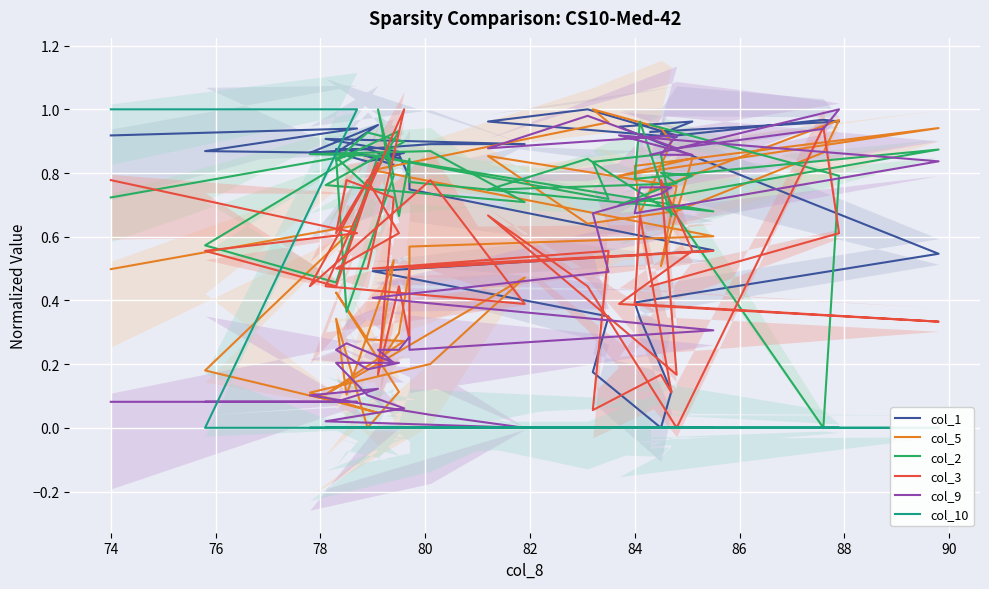

At which category does col_1 reach its first local valley?

78